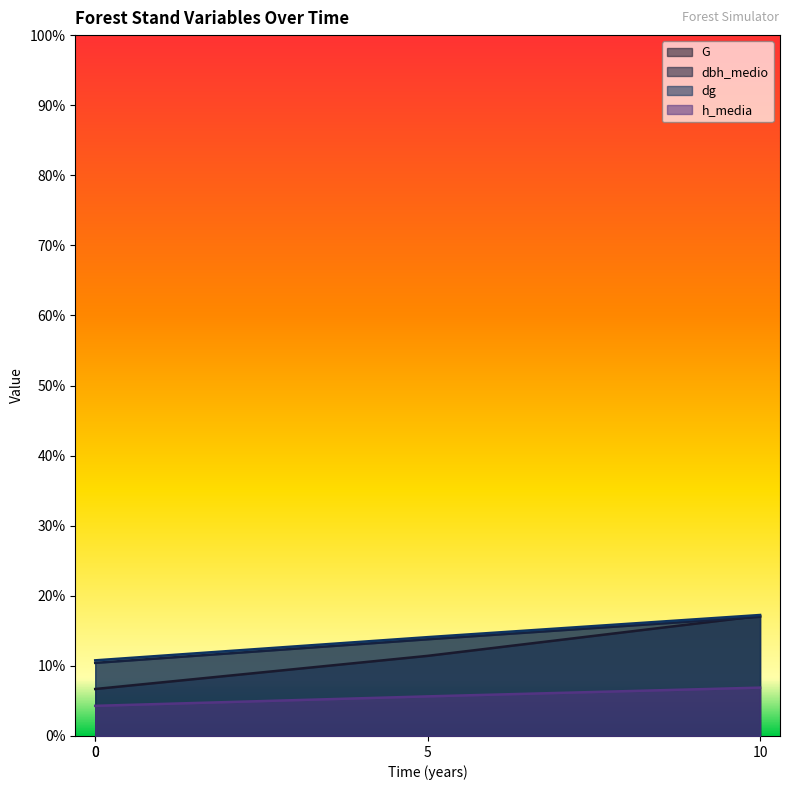

True or false: dg and G cross at least once.

False